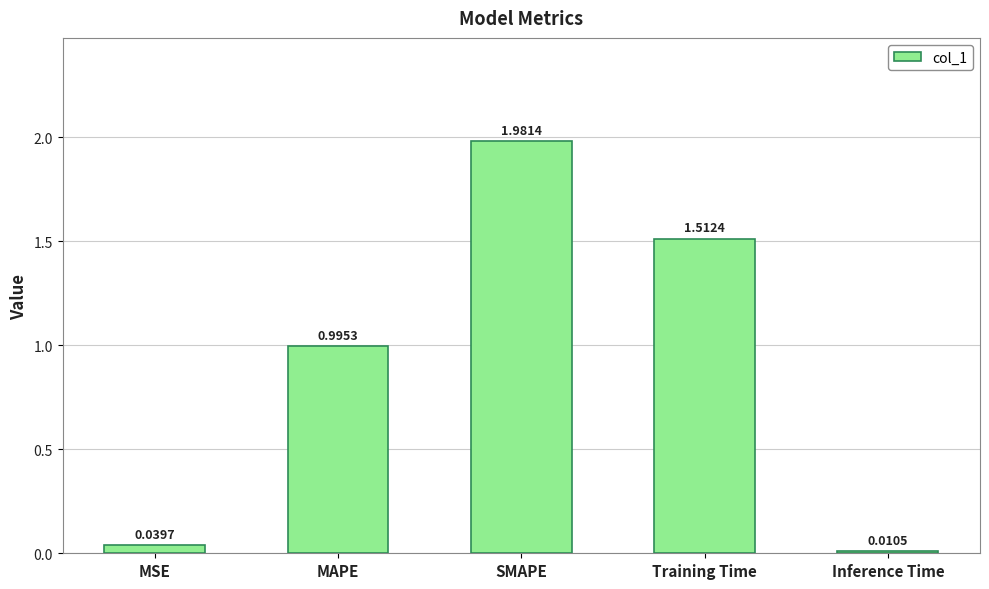

What is the label of the 5th bar from the right?

MSE